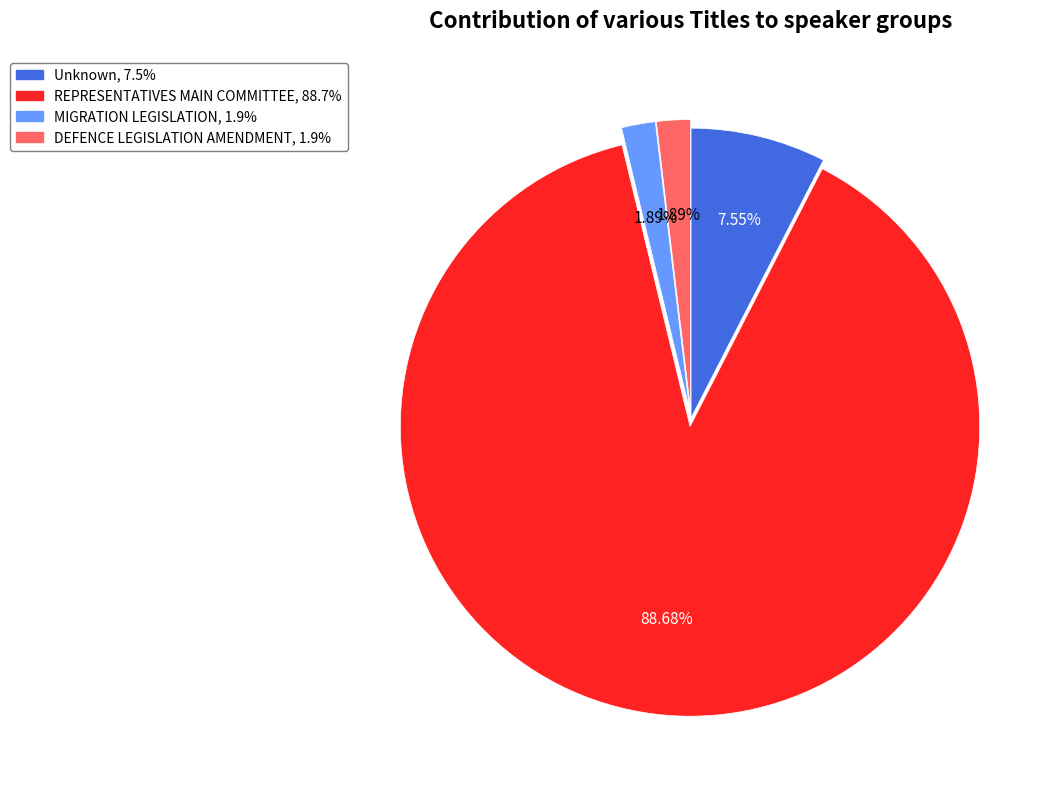

Which category accounts for the majority?

REPRESENTATIVES MAIN COMMITTEE